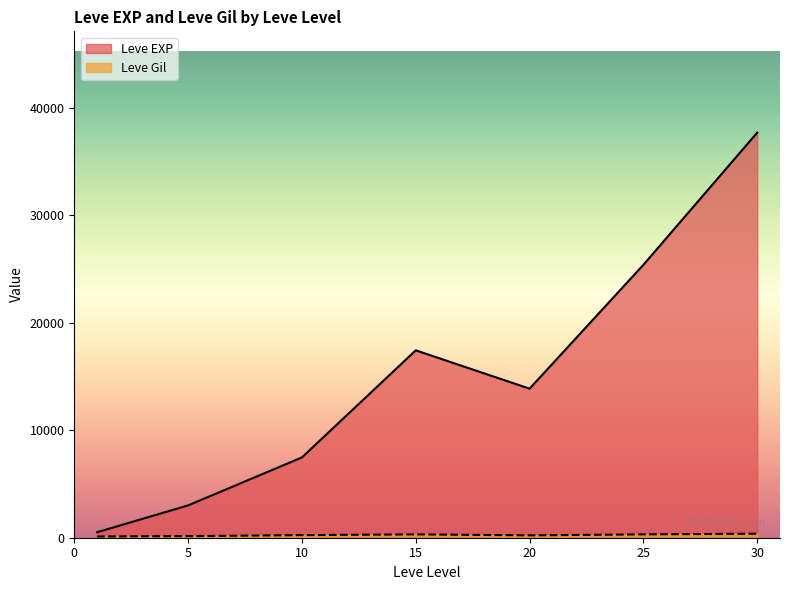

Between 25 and 25, which series saw the biggest shift?

Leve Gil